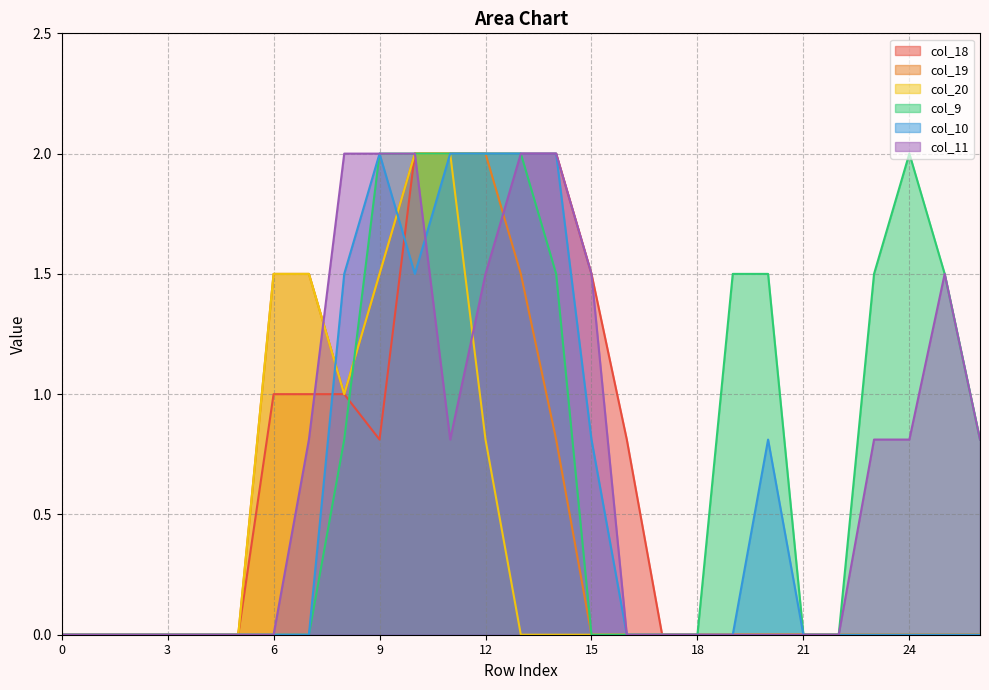

How many lines are shown in the chart?

6